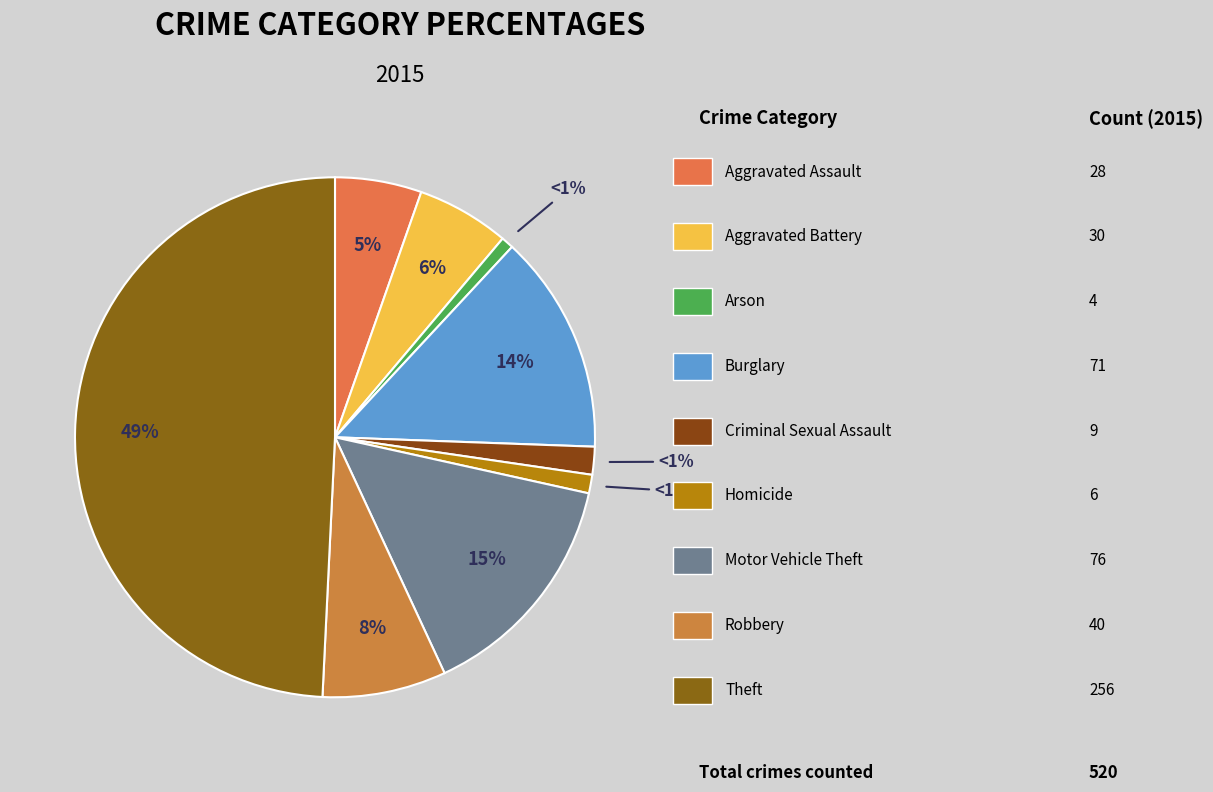

How many slices are in this pie chart?

9